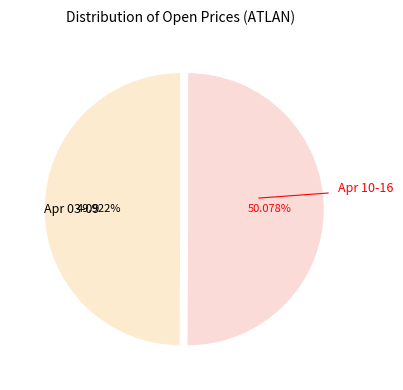

Approximately how many times larger is the value at Apr 03-09 compared to Apr 10-16?

1.0